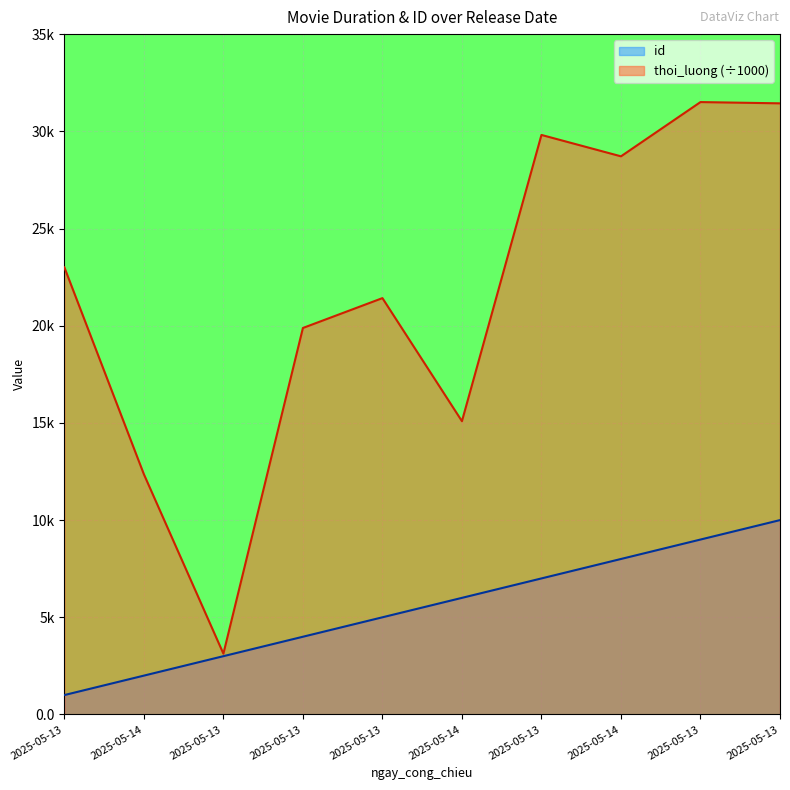

What is the average value of the thoi_luong series?

21.6